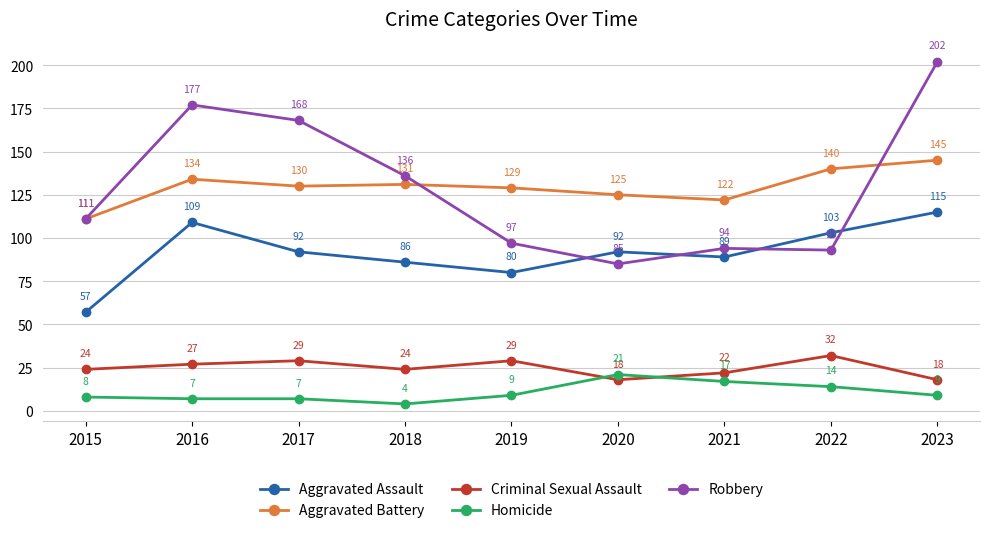

Reading right to left, transcribe all the data shown in this chart.

Aggravated Assault: 2023=115	2022=103	2021=89	2020=92	2019=80	2018=86	2017=92	2016=109	2015=57
Aggravated Battery: 2023=145	2022=140	2021=122	2020=125	2019=129	2018=131	2017=130	2016=134	2015=111
Criminal Sexual Assault: 2023=18	2022=32	2021=22	2020=18	2019=29	2018=24	2017=29	2016=27	2015=24
Homicide: 2023=9	2022=14	2021=17	2020=21	2019=9	2018=4	2017=7	2016=7	2015=8
Robbery: 2023=202	2022=93	2021=94	2020=85	2019=97	2018=136	2017=168	2016=177	2015=111